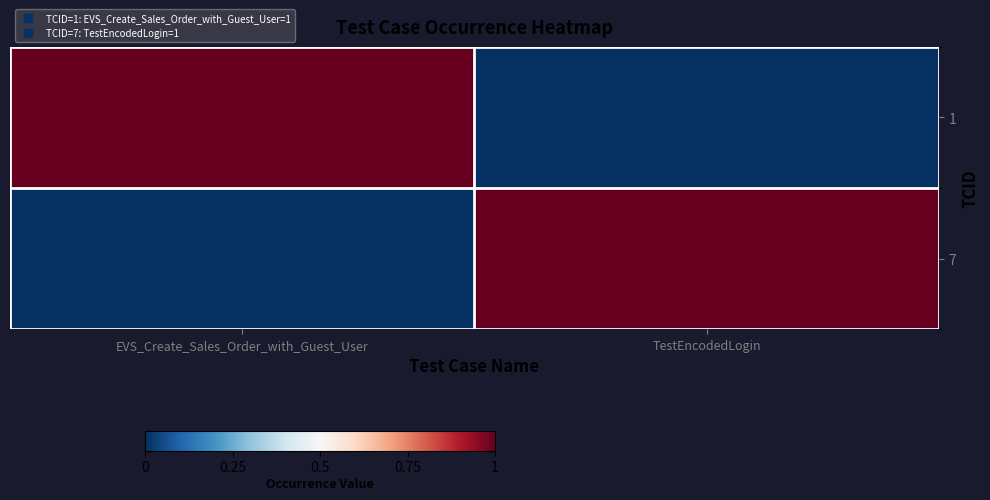

At which category is the sum across all series the highest?

EVS_Create_Sales_Order_with_Guest_User